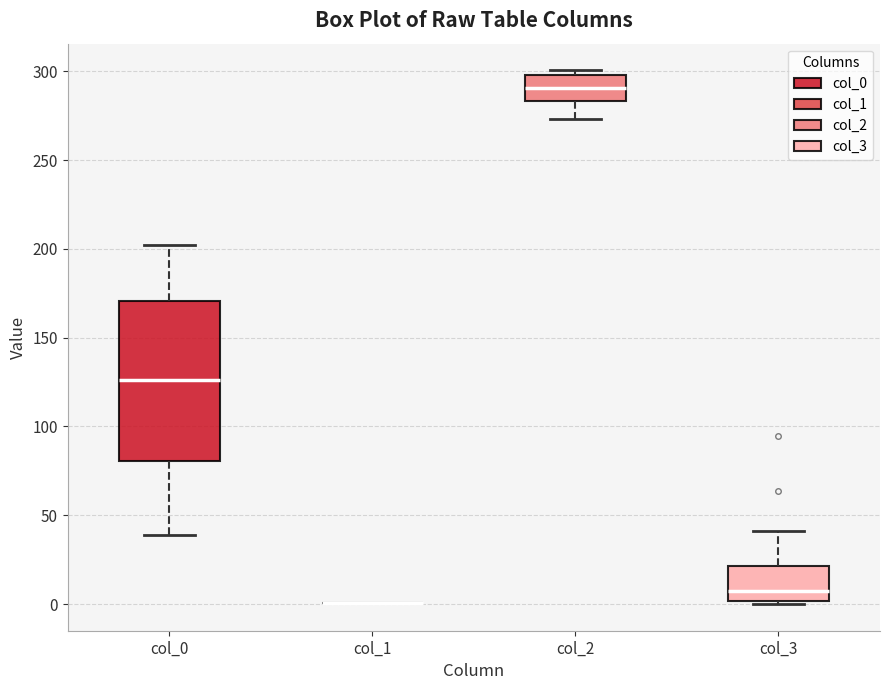

Reading left to right, read every box against the y-axis: the position of its median line, the range the box covers, and the ends of its whiskers. The values are not printed on the chart, so give them approximately, as read against the axis.

col_0: median 125, box 80 to 170, whiskers 40 to 200
col_1: box collapsed to a line at 0, whiskers 0 to 0
col_2: median 290, box 285 to 300, whiskers 275 to 300 (just above the box's upper edge)
col_3: median 5, box 0 to 20, whiskers 0 (just below the box's lower edge) to 40